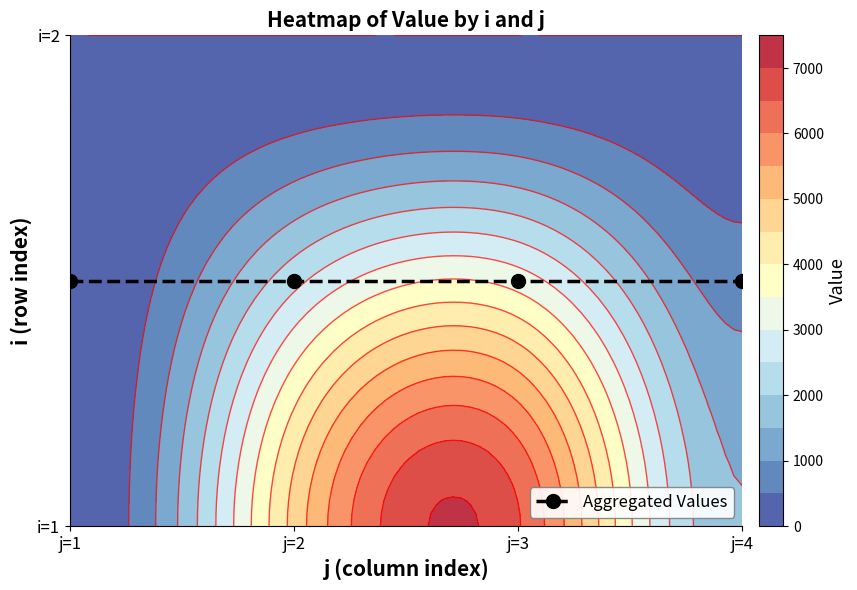

List the labels in order of value, largest first.

i=1,j=3, i=1,j=2, i=1,j=4, i=1,j=1, i=2,j=1, i=2,j=2, i=2,j=3, i=2,j=4